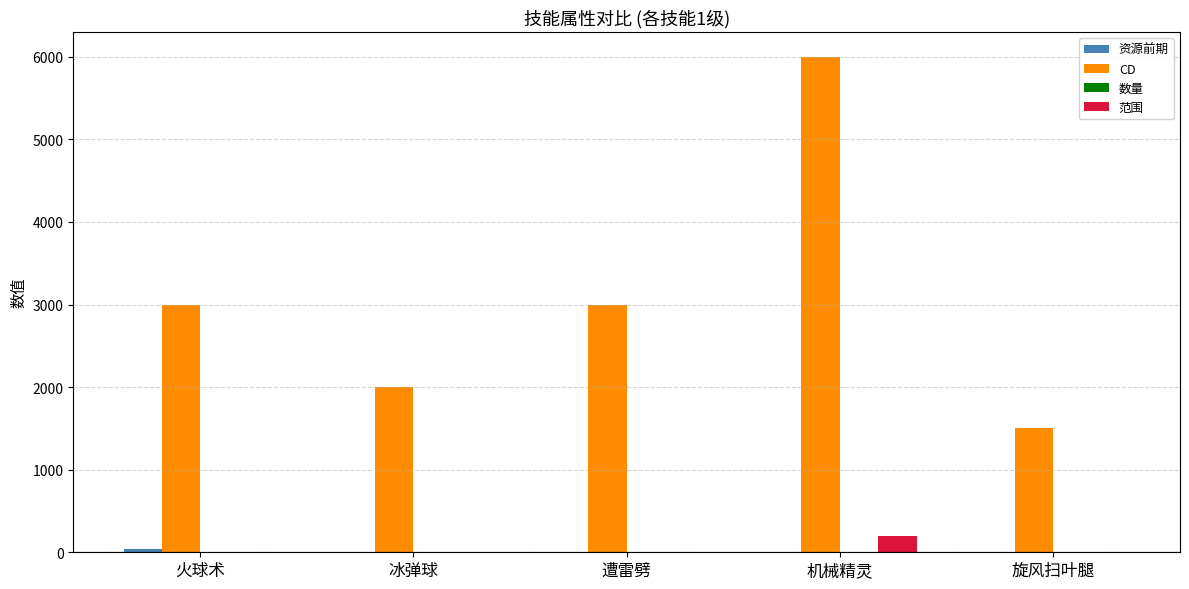

The CD series shows 6000 at 机械精灵. True or false?

True